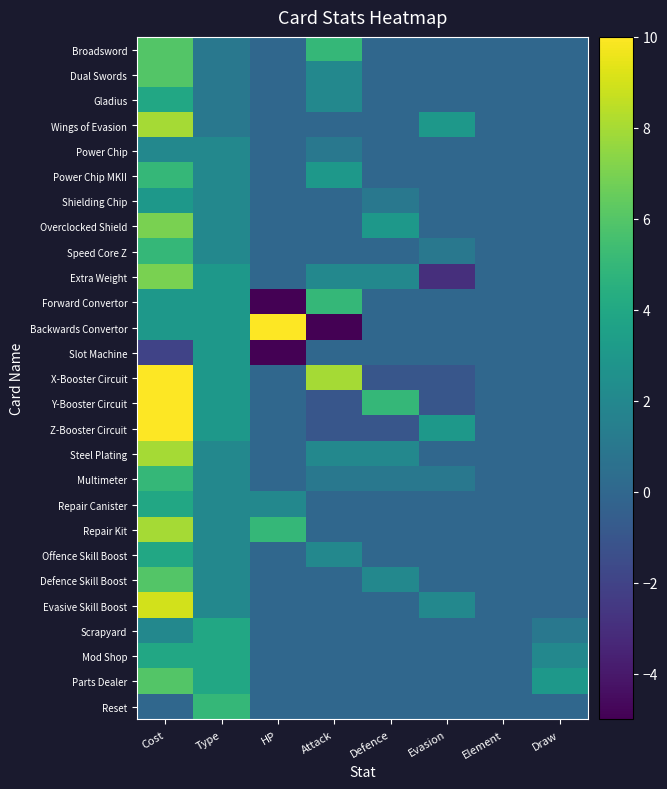

Which series has the largest total across all categories?

X-Booster Circuit